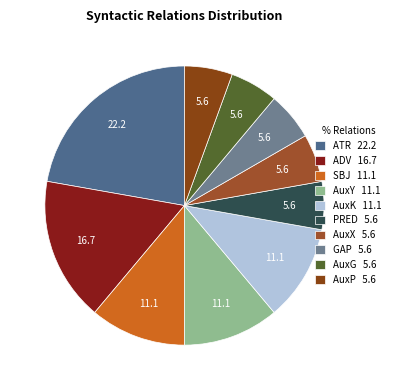

To the nearest percent, what is the combined percentage of AuxG and AuxK?

17%